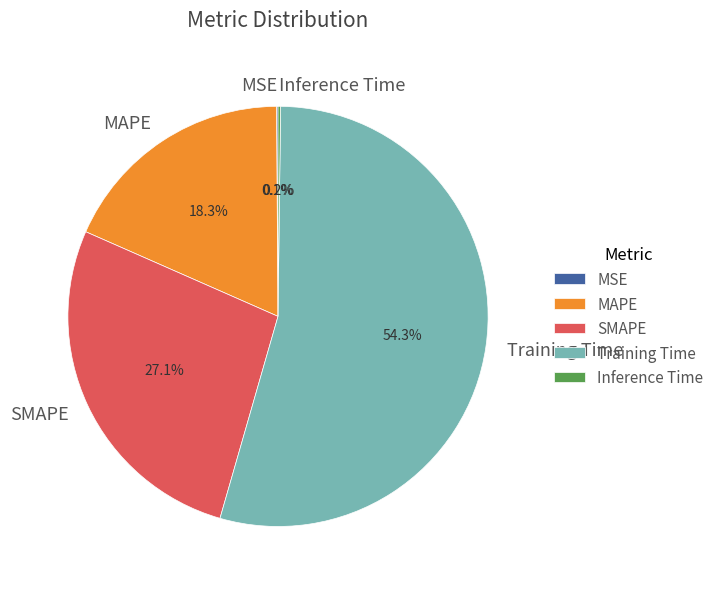

What is the total percentage of SMAPE and MAPE?

45.4%